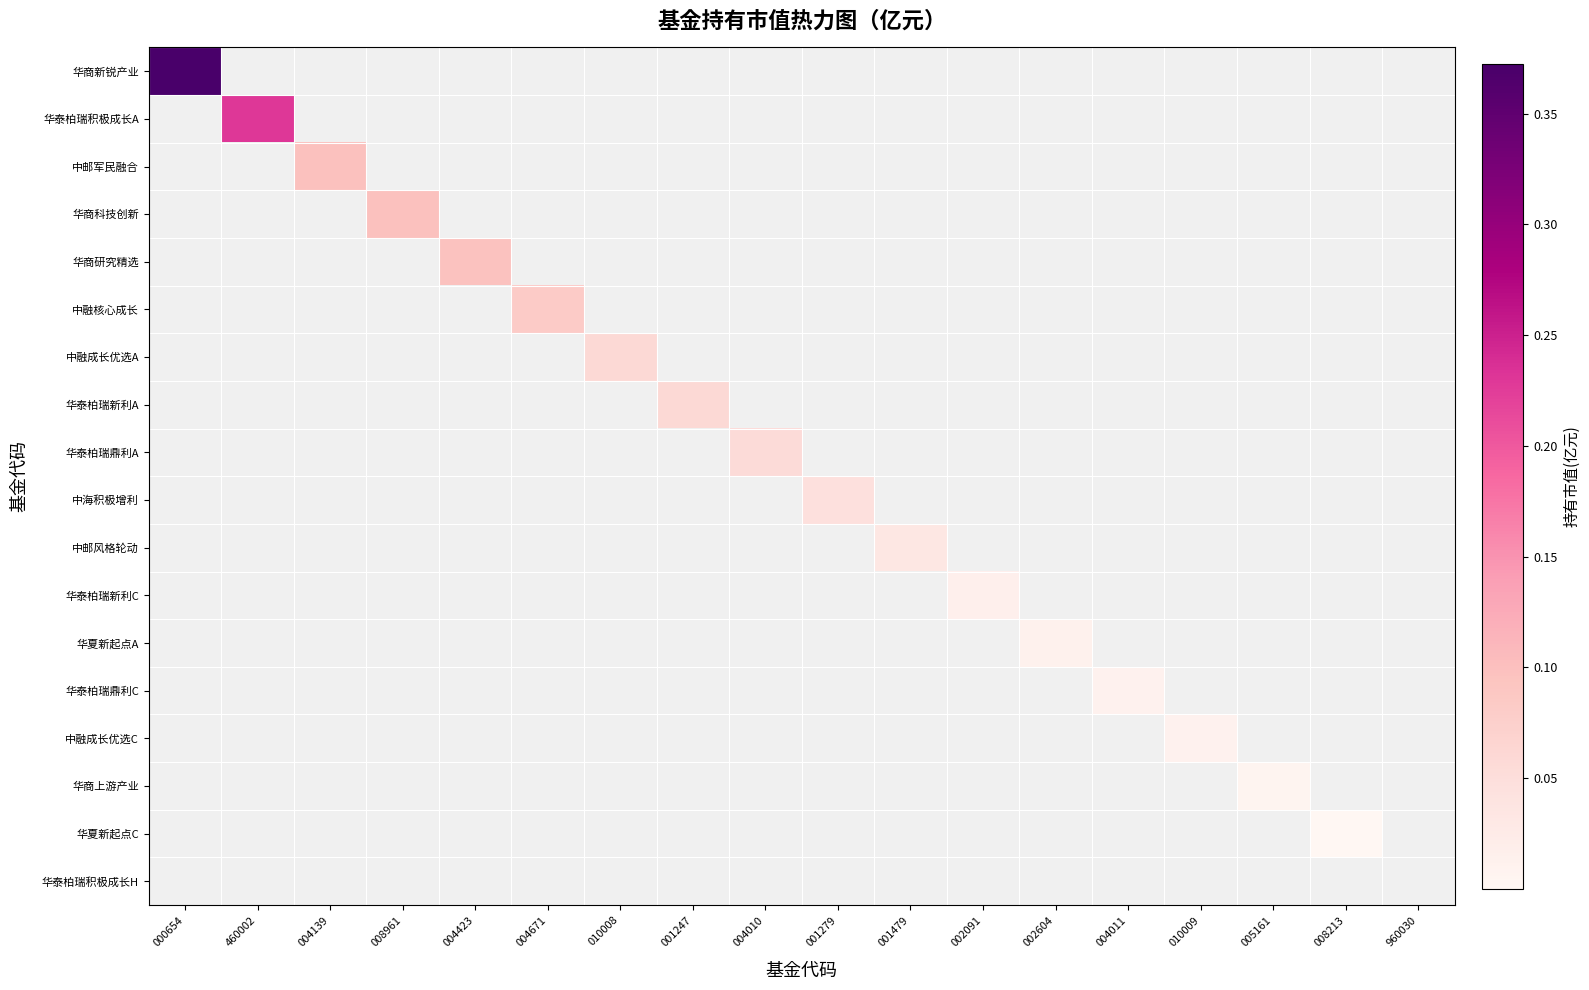

Rank the series at 008213 from lowest to highest value.

华商新锐产业, 华泰柏瑞积极成长A, 中邮军民融合, 华商科技创新, 华商研究精选, 中融核心成长, 中融成长优选A, 华泰柏瑞新利A, 华泰柏瑞鼎利A, 中海积极增利, 中邮风格轮动, 华泰柏瑞新利C, 华夏新起点A, 华泰柏瑞鼎利C, 中融成长优选C, 华商上游产业, 华夏新起点C, 华泰柏瑞积极成长H